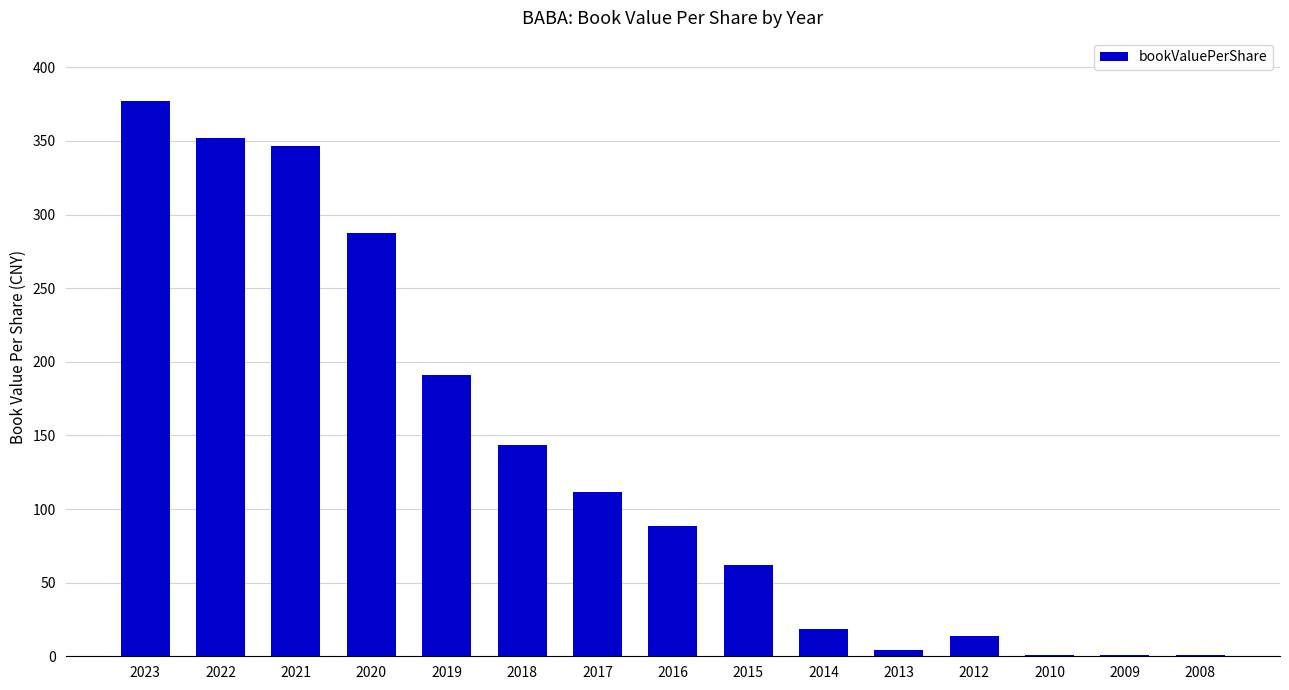

What is the sum of all values?

2000.0